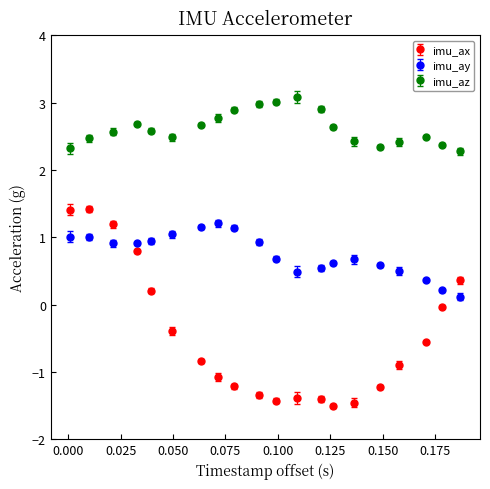

Which series has the widest spread of values?

imu_ax